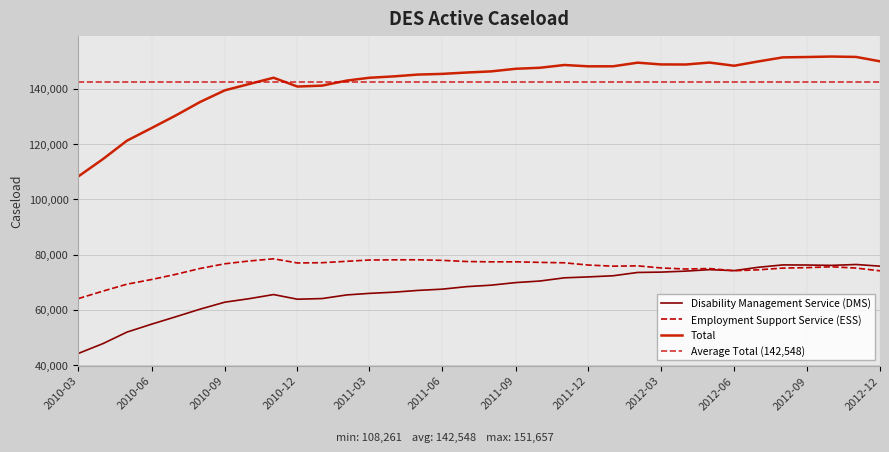

What is the label of the 12th point from the right?

2012-01